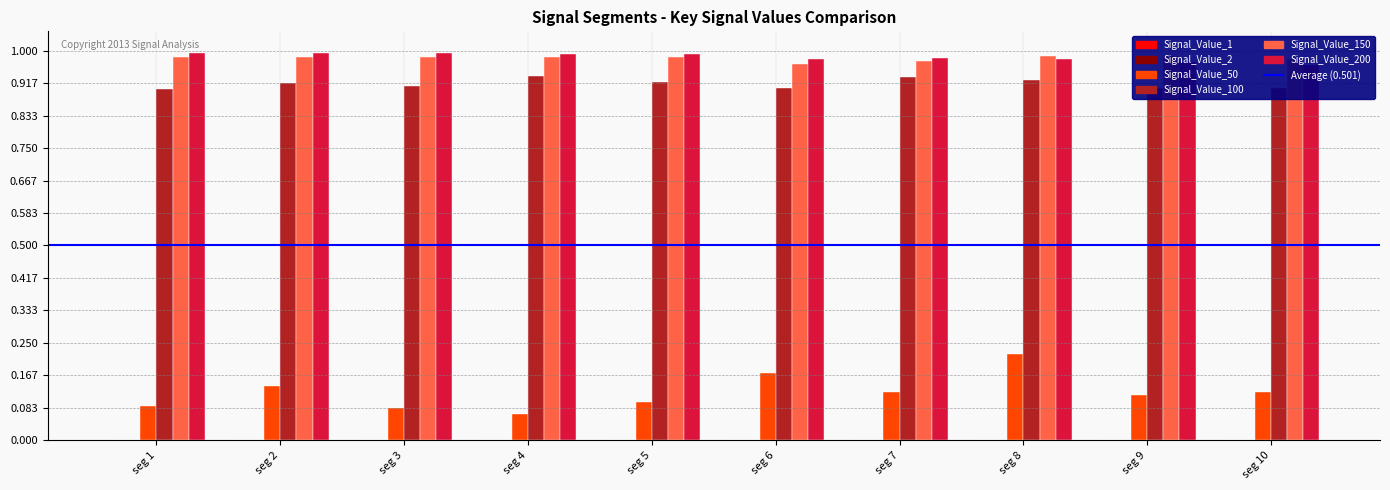

How many data points does each series have?

10